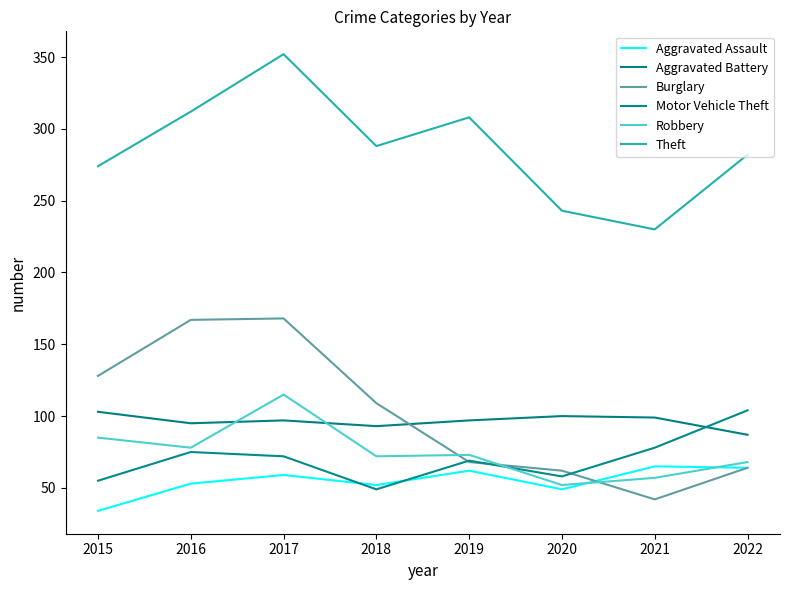

Reading left to right, what are all the values shown in this chart?

Aggravated Assault: 34	53	59	52	62	49	65	64
Aggravated Battery: 103	95	97	93	97	100	99	87
Burglary: 128	167	168	109	68	62	42	64
Motor Vehicle Theft: 55	75	72	49	69	58	78	104
Robbery: 85	78	115	72	73	52	57	68
Theft: 274	312	352	288	308	243	230	282